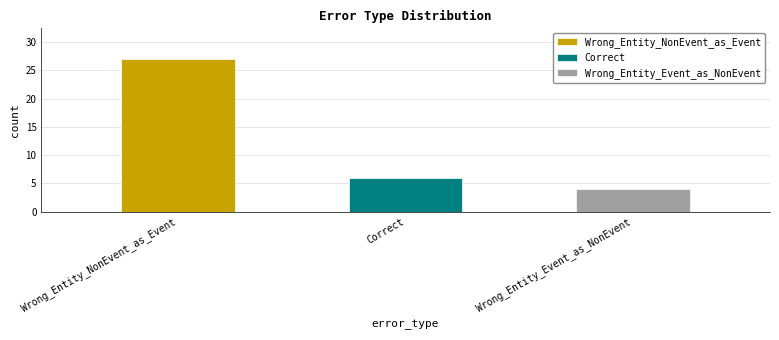

What is the label of the 1st bar from the right?

Wrong_Entity_Event_as_NonEvent